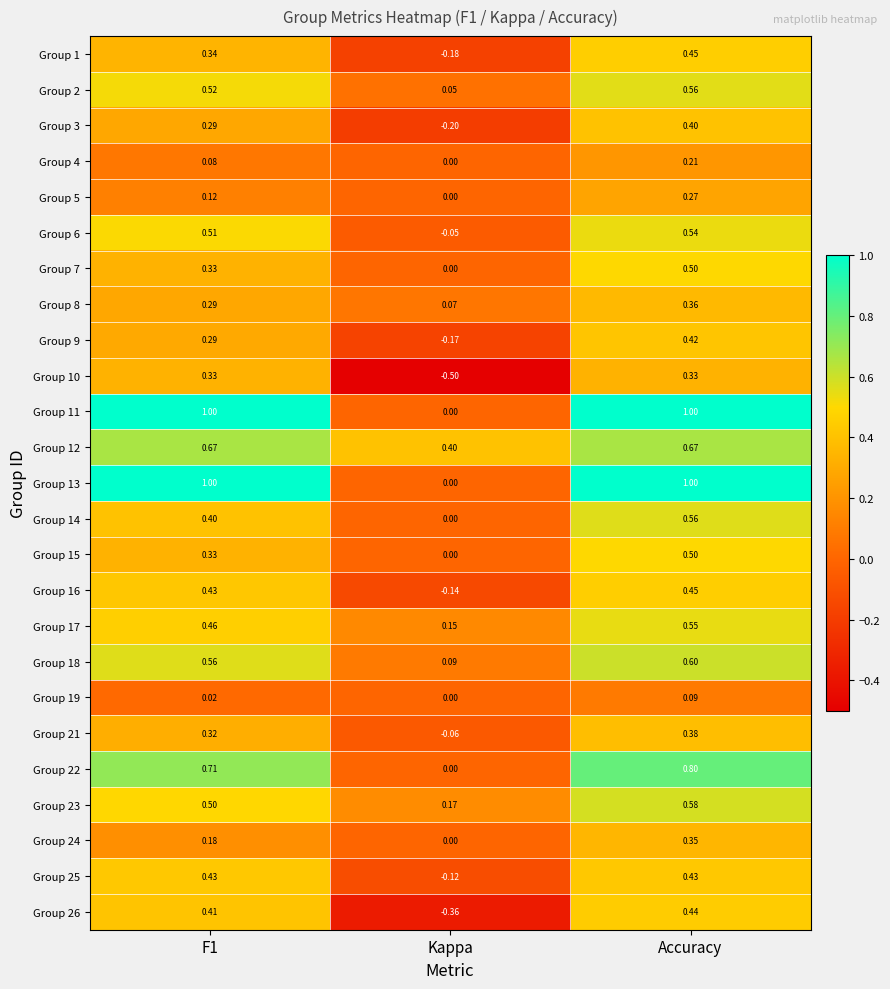

Where is Group 21 nearest to the value 0?

Kappa